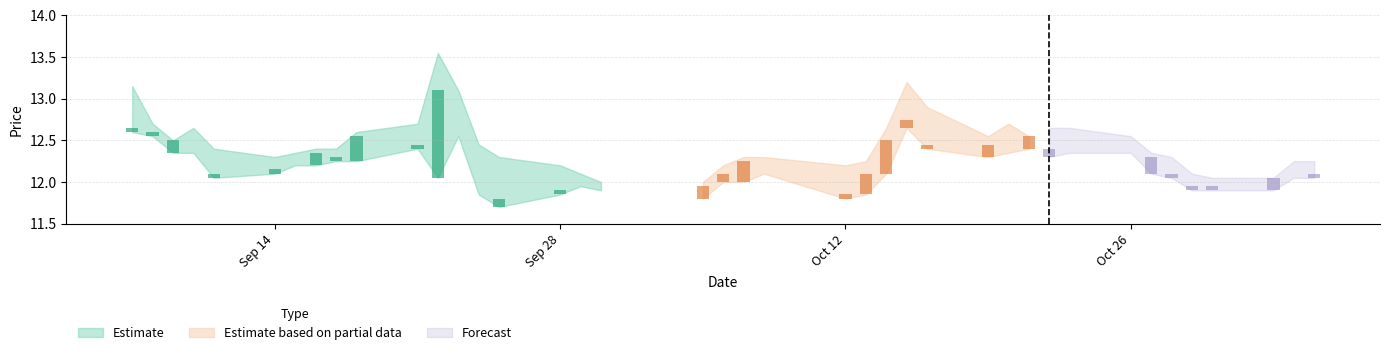

Reading left to right, transcribe all the data shown in this chart.

close: 12.7	12.6	12.5	12.3	12.1	12.2	12.2	12.3	12.3	12.6	12.4	13.1	12.6	11.8	11.8	11.9	11.9	11.9	11.9	12.1	12.2	12.1	11.8	12.1	12.5	12.8	12.4	12.4	12.3	12.6	12.4	12.3	12.3	12.3	12.1	11.9	11.9	12.1	12.1	12.1
high: 13.2	12.7	12.5	12.7	12.4	12.3	12.3	12.4	12.4	12.6	12.7	13.6	13.1	12.4	12.3	12.2	12.1	12.0	12.0	12.2	12.3	12.3	12.2	12.2	12.7	13.2	12.9	12.6	12.7	12.6	12.7	12.7	12.6	12.3	12.3	12.1	12.1	12.1	12.2	12.2
low: 12.6	12.6	12.3	12.3	12.1	12.1	12.2	12.2	12.2	12.2	12.4	12.1	12.6	11.8	11.7	11.8	11.9	11.9	11.8	12.0	12.0	12.1	11.8	11.8	12.1	12.7	12.4	12.3	12.3	12.4	12.3	12.3	12.3	12.1	12.1	11.9	11.9	11.9	12.1	12.1